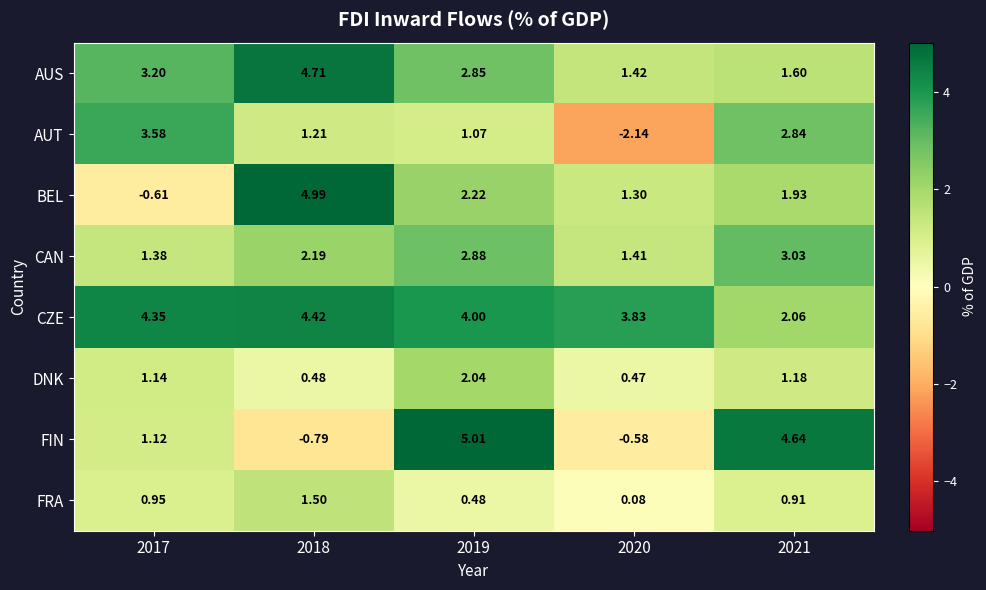

List the series in order of their peak value, lowest first.

FRA, DNK, CAN, AUT, CZE, AUS, BEL, FIN